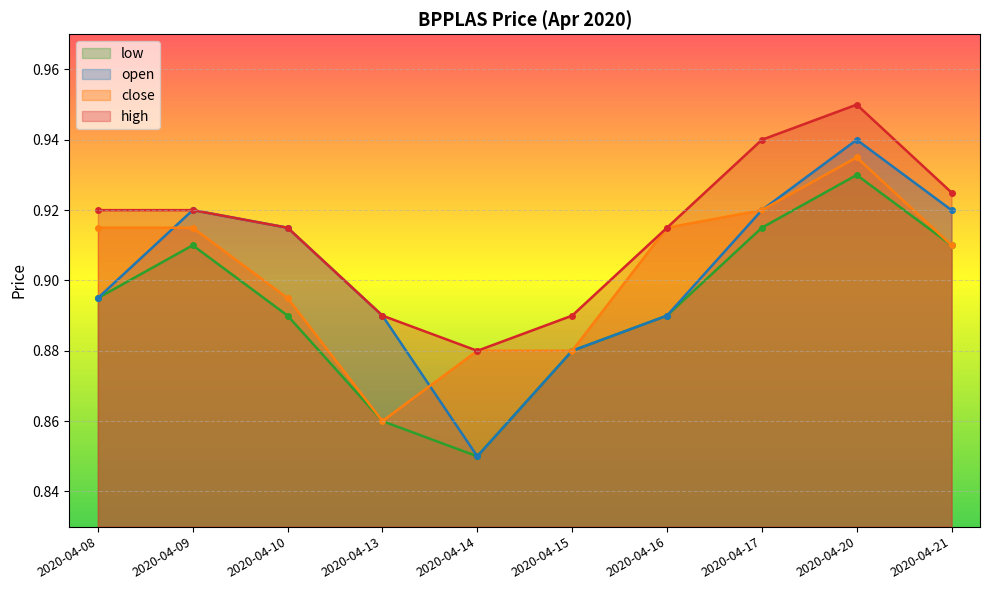

Reading left to right, what are all the values shown in this chart?

open: 2020-04-08=0.9	2020-04-09=0.9	2020-04-10=0.9	2020-04-13=0.9	2020-04-14=0.8	2020-04-15=0.9	2020-04-16=0.9	2020-04-17=0.9	2020-04-20=0.9	2020-04-21=0.9
high: 2020-04-08=0.9	2020-04-09=0.9	2020-04-10=0.9	2020-04-13=0.9	2020-04-14=0.9	2020-04-15=0.9	2020-04-16=0.9	2020-04-17=0.9	2020-04-20=0.9	2020-04-21=0.9
low: 2020-04-08=0.9	2020-04-09=0.9	2020-04-10=0.9	2020-04-13=0.9	2020-04-14=0.8	2020-04-15=0.9	2020-04-16=0.9	2020-04-17=0.9	2020-04-20=0.9	2020-04-21=0.9
close: 2020-04-08=0.9	2020-04-09=0.9	2020-04-10=0.9	2020-04-13=0.9	2020-04-14=0.9	2020-04-15=0.9	2020-04-16=0.9	2020-04-17=0.9	2020-04-20=0.9	2020-04-21=0.9